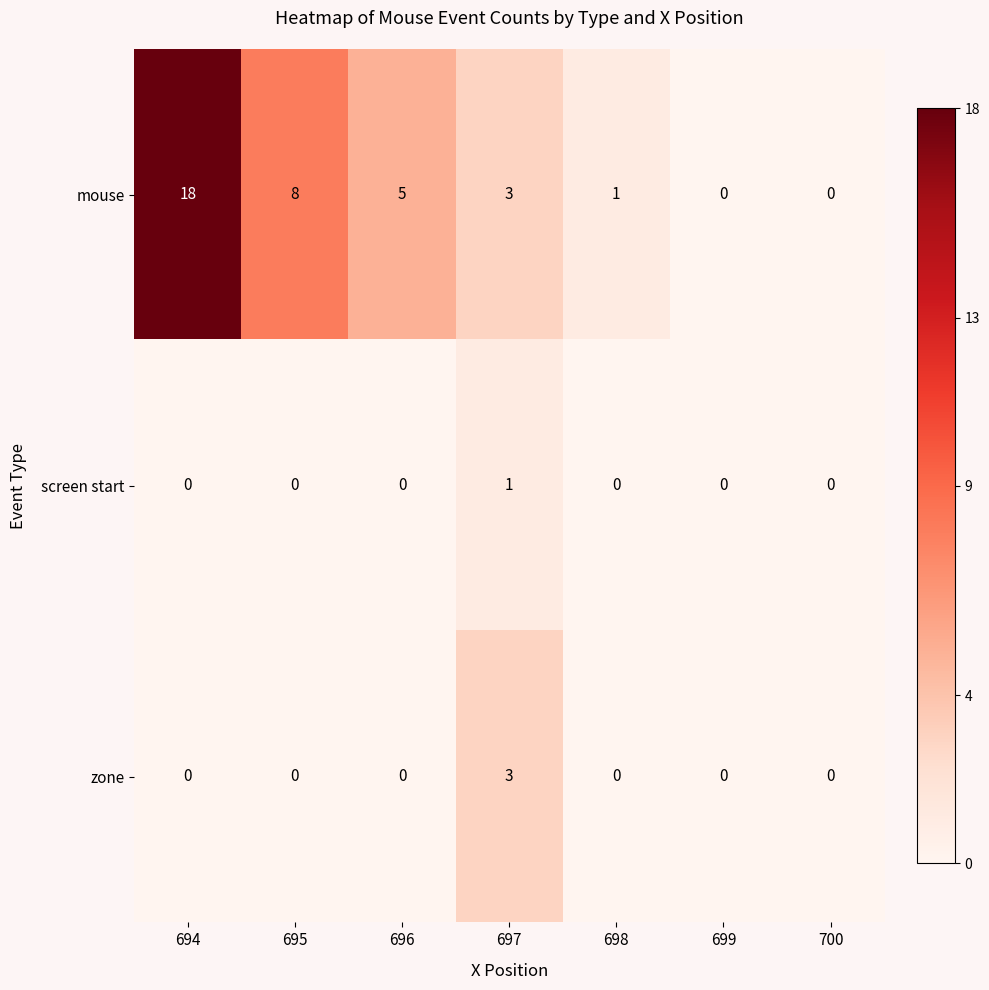

Count the number of categories in the chart.

7